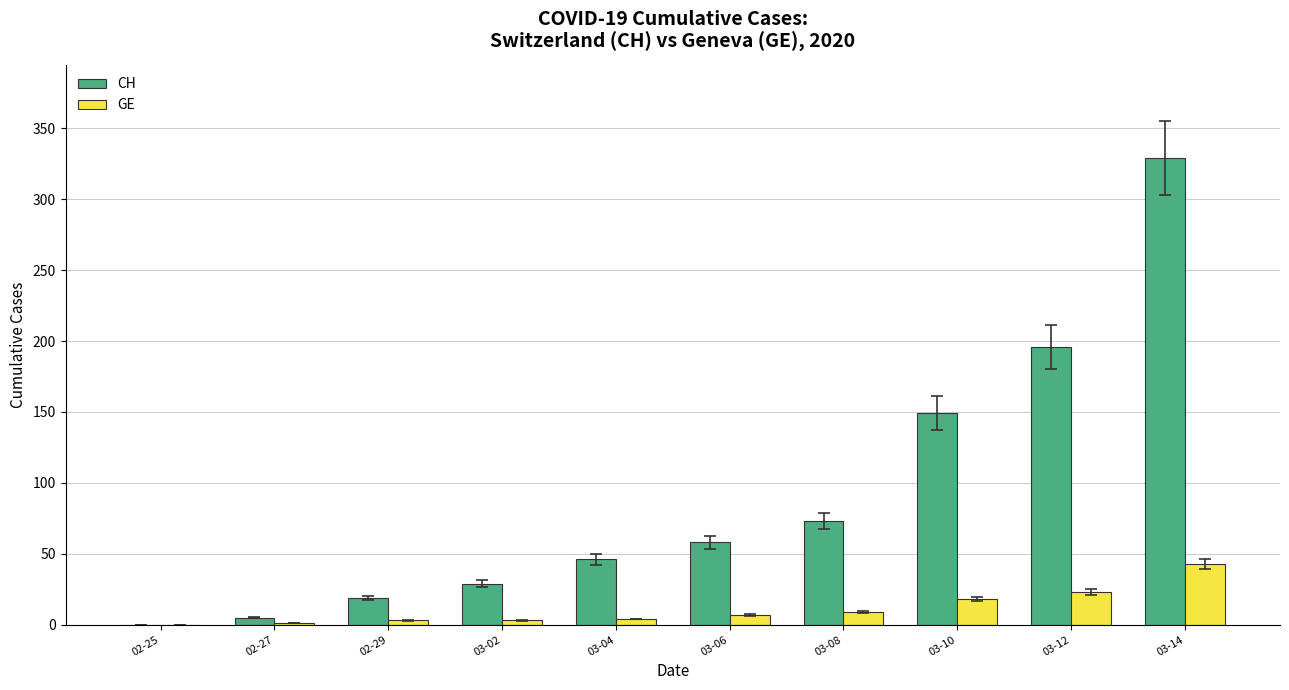

Between 03-02 and 03-14, which series saw the biggest shift?

CH